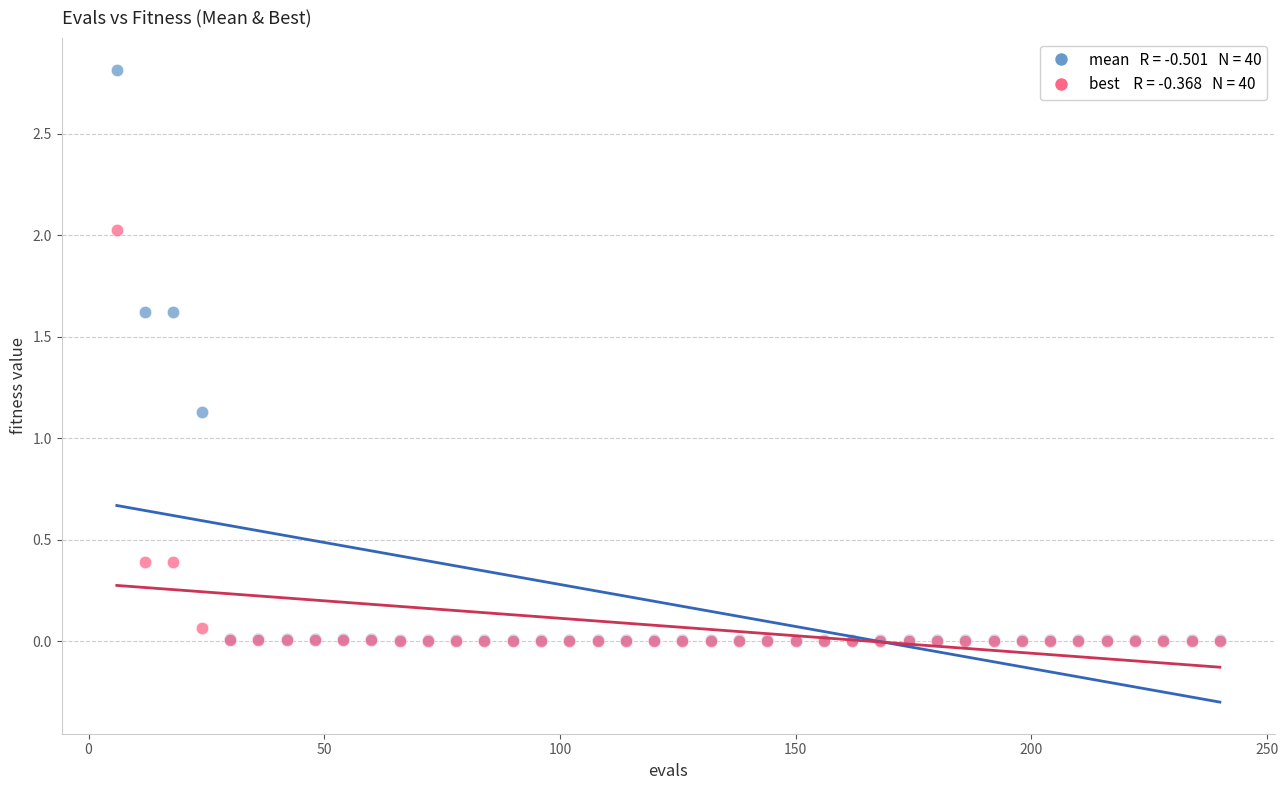

Across all series, what Y value is closest to 1?

1.1